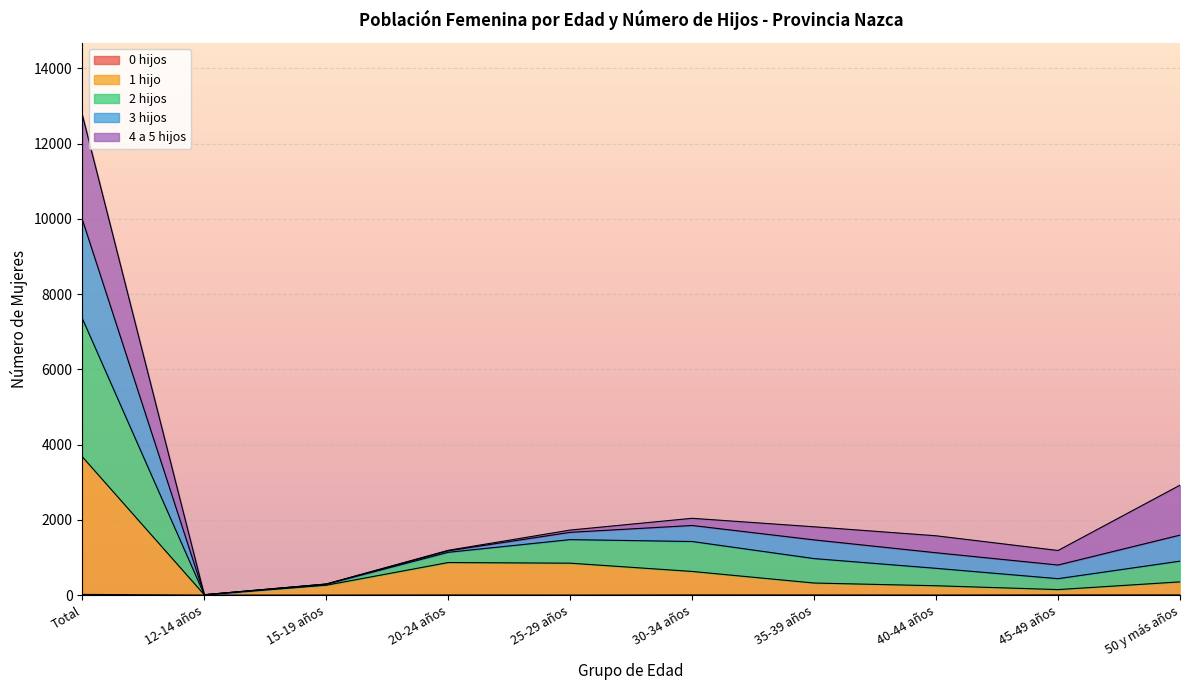

How many lines are shown in the chart?

5